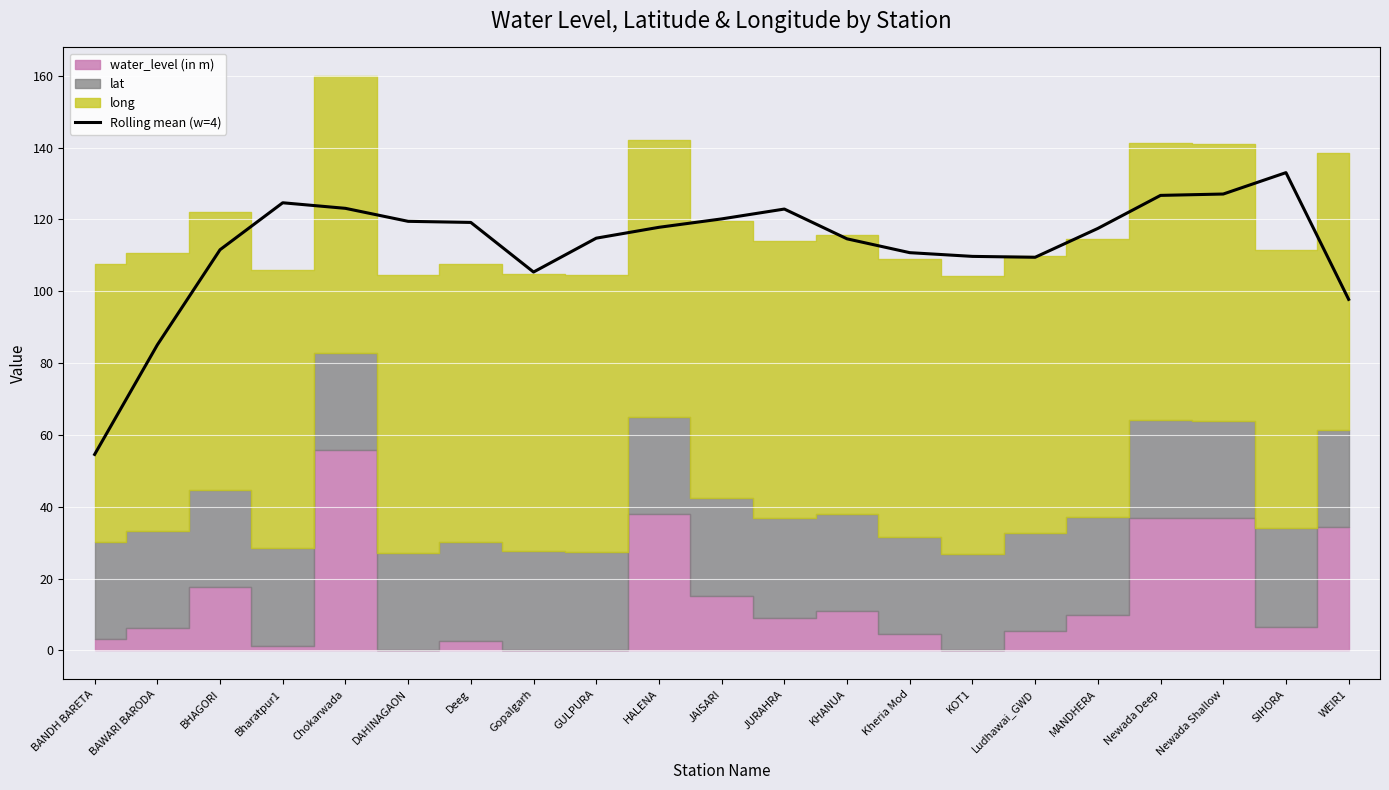

Where is the data nearest to the value 93?

WEIR1